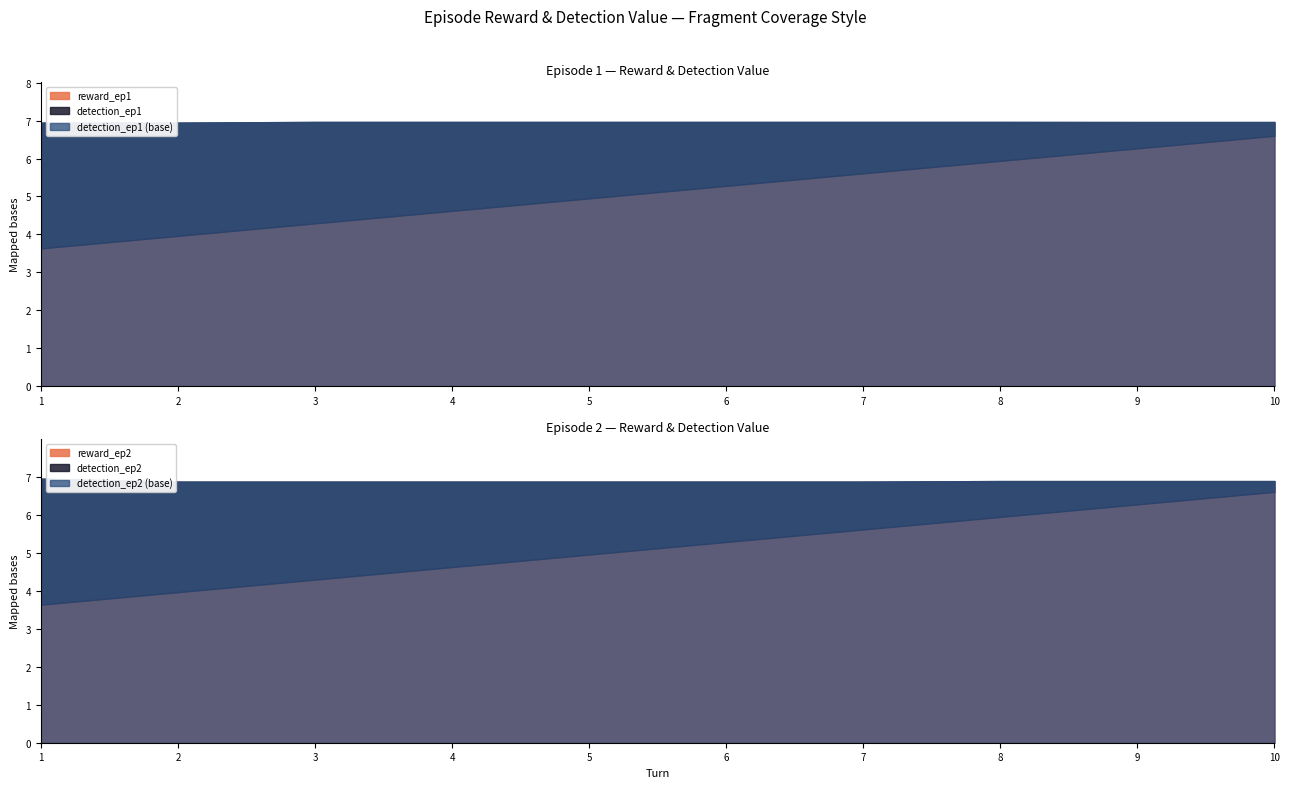

What is the total value across all series at 7?

13.2